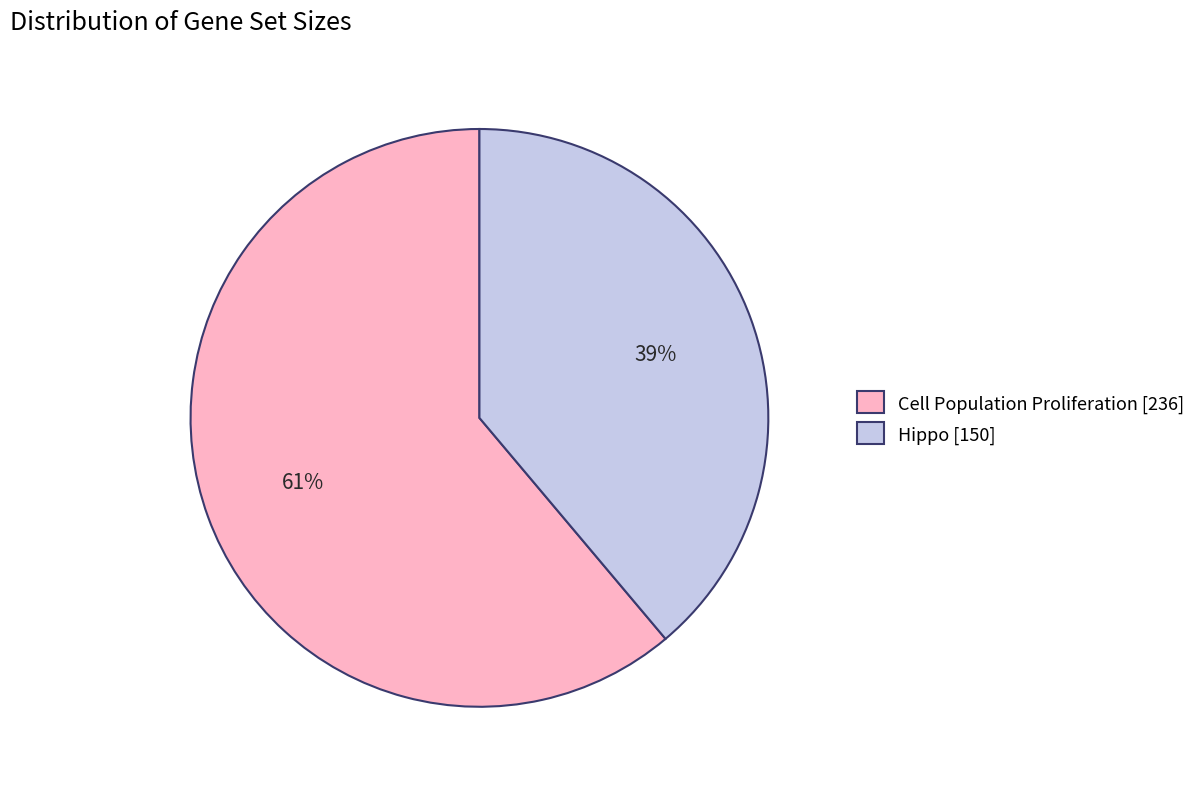

Does Hippo account for over 50% of the chart?

No